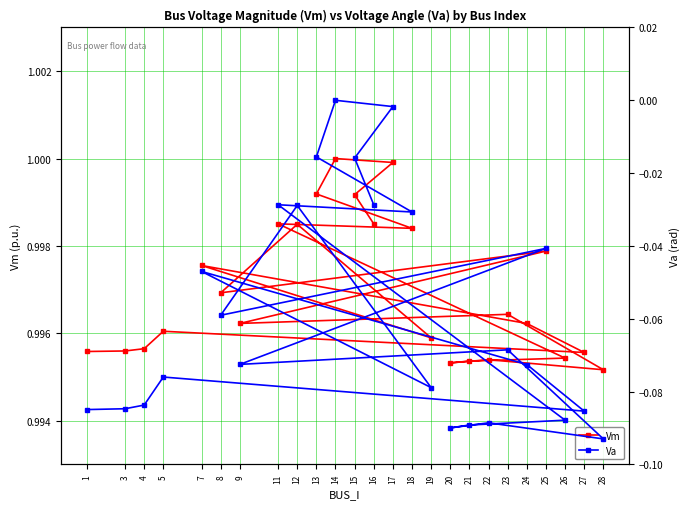

The value of Vm at 24 is 1.0. True or false?

True